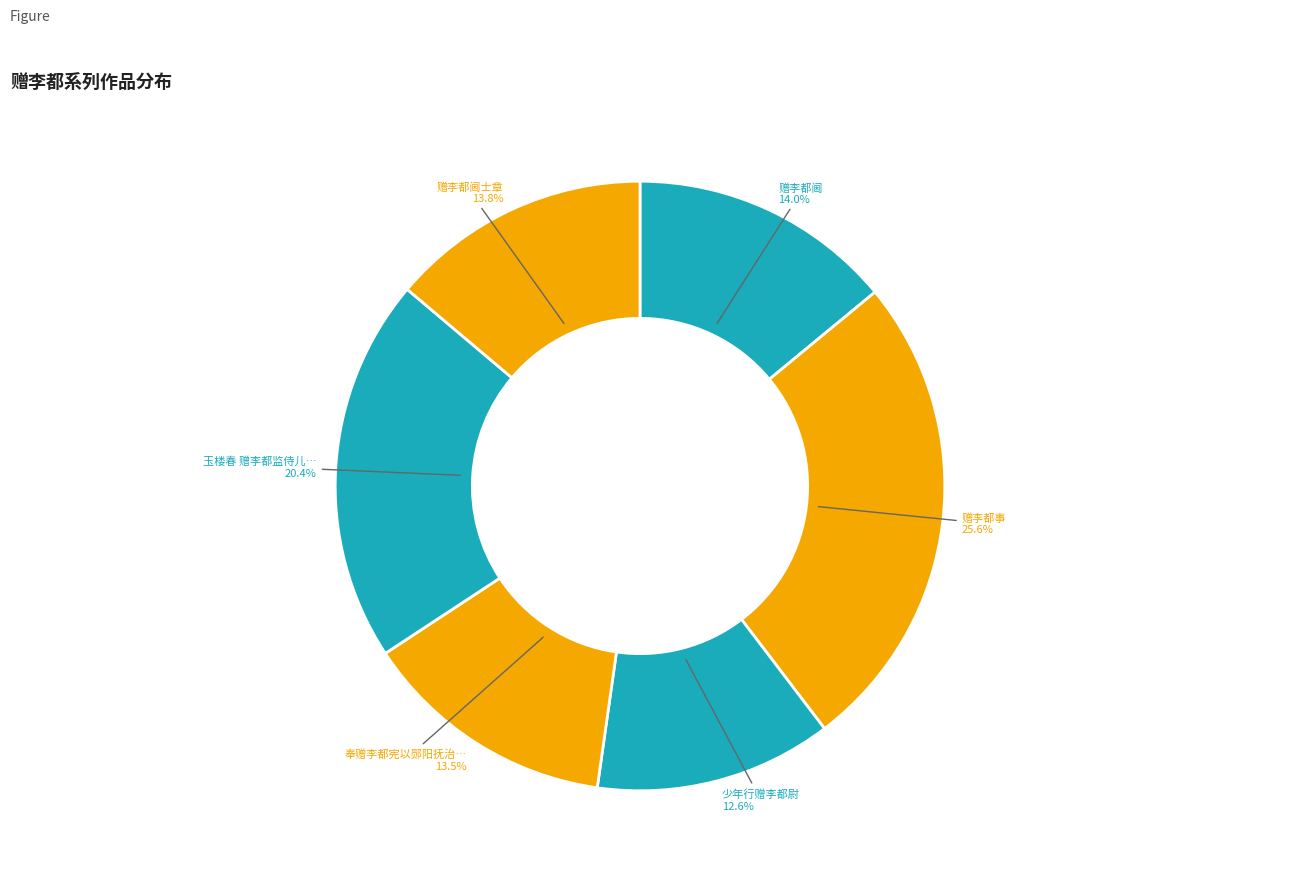

Count the number of slices in the pie.

6